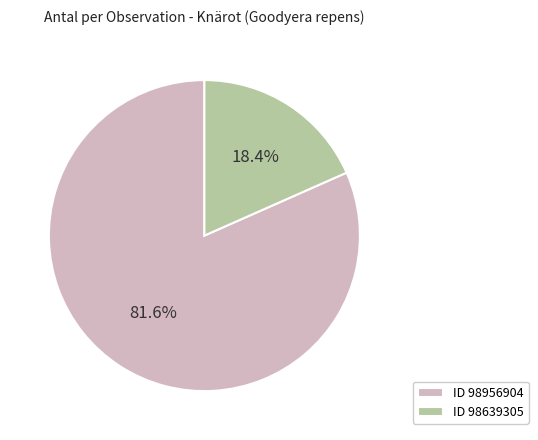

Do ID 98956904 and ID 98639305 together represent more than half of the pie?

Yes